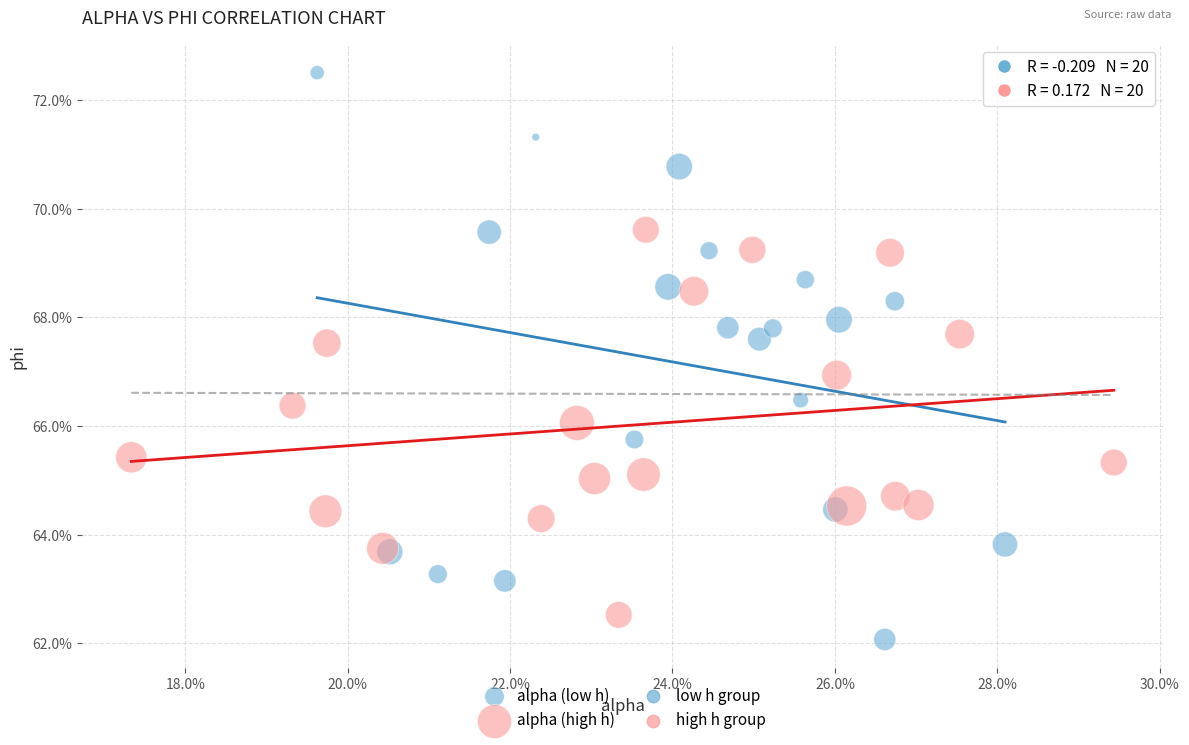

Which series contains the highest Y value?

alpha (low h)